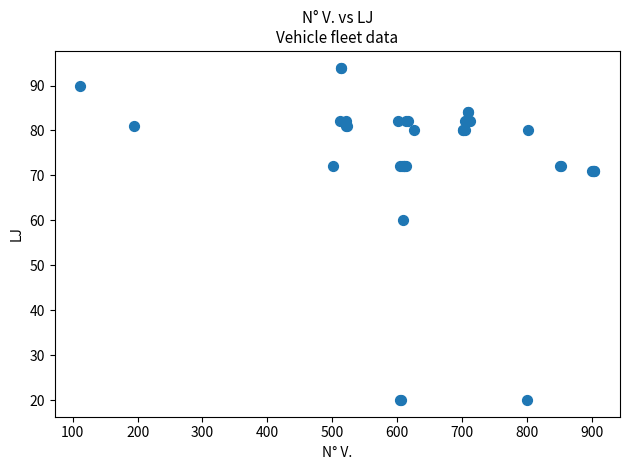

What Y value in the scatter plot is closest to 57?

60